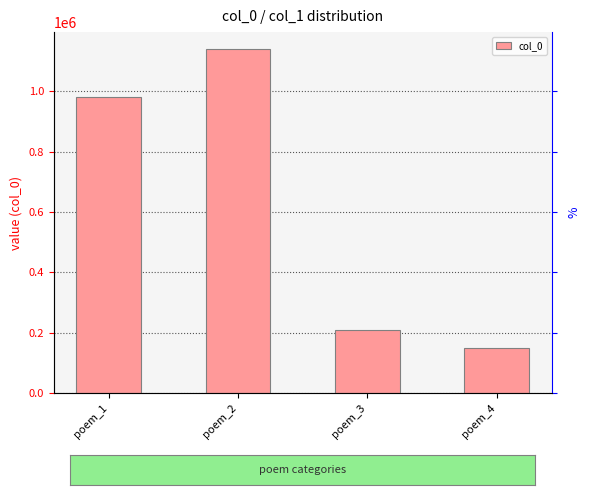

What is the value of the 1st bar from the left?

980050